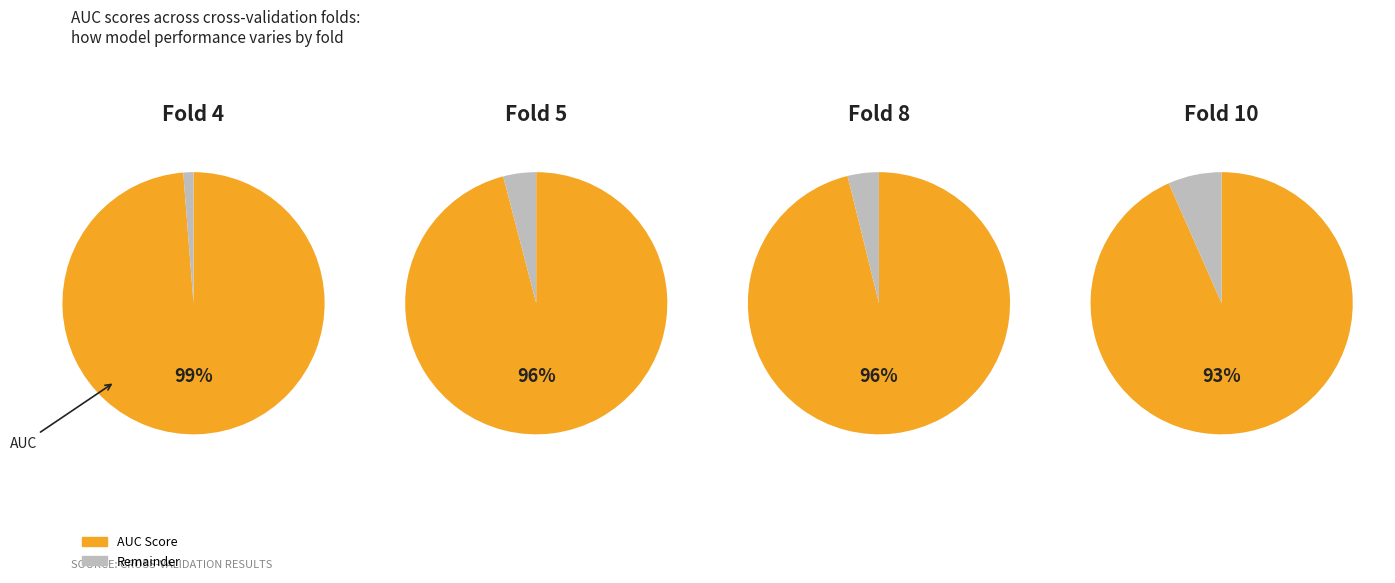

The Fold 3 slice represents 21% of the pie. True or false?

False